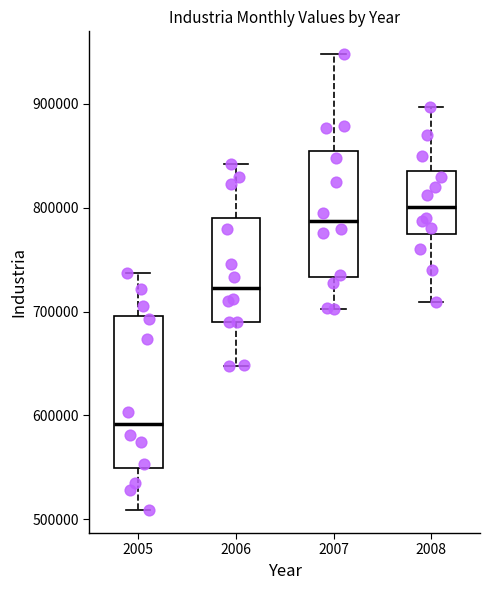

Which box is the tallest, from its lower edge to its upper edge?

2005